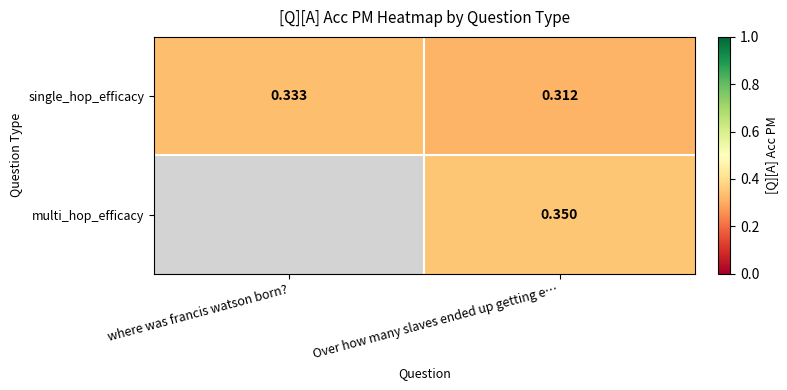

Rank the categories by single_hop_efficacy value from lowest to highest.

Over how many slaves ended up getting e…, where was francis watson born?